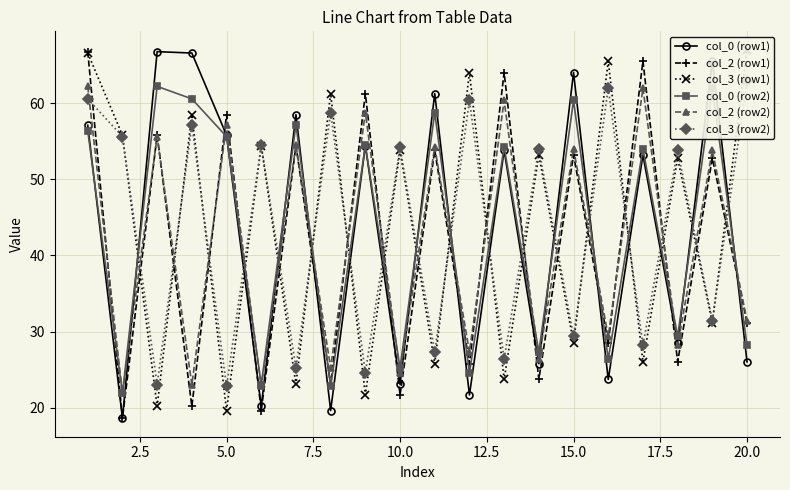

Count the number of categories in the chart.

20